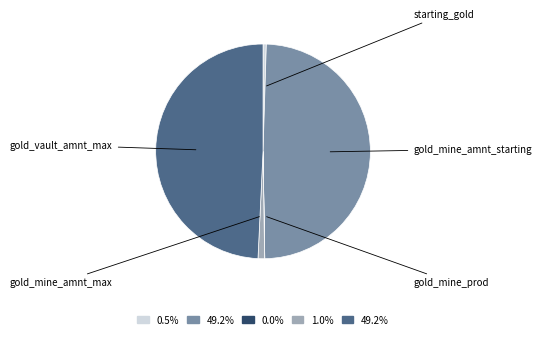

Is there any slice that represents more than half of the pie?

No